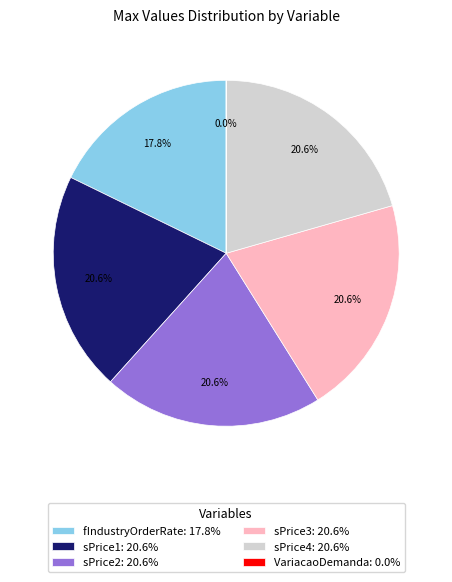

What is the ratio of the value at sPrice4: 20.6% to the value at fIndustryOrderRate: 17.8%?

1.2